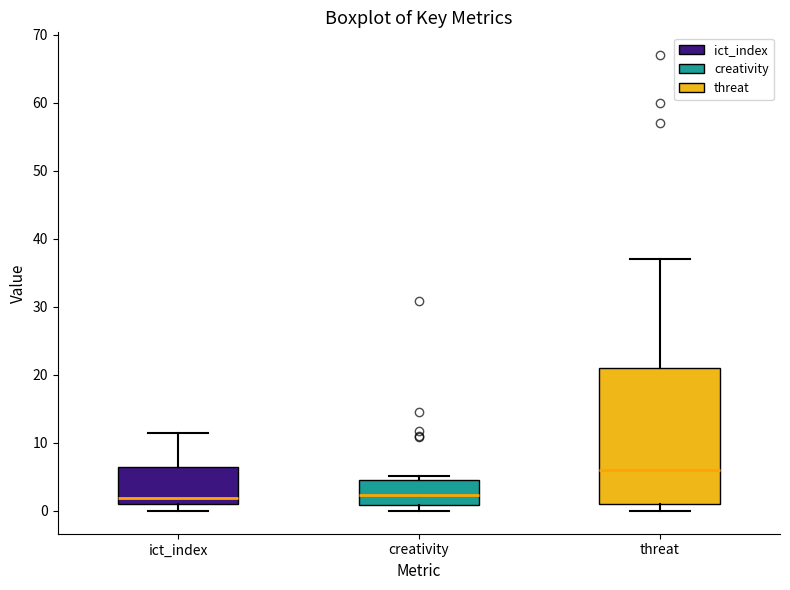

Reading left to right, transcribe this box plot: for each box, give where its median line is, the range the box spans, and where its two whiskers end, as read against the y-axis. The values are not printed on the chart, so give them approximately, as read against the axis.

ict_index: median 2, box 1 to 6, whiskers 0 to 12
creativity: median 2, box 1 to 5, whiskers 0 to 5 (just above the box's upper edge)
threat: median 6, box 1 to 21, whiskers 0 to 37